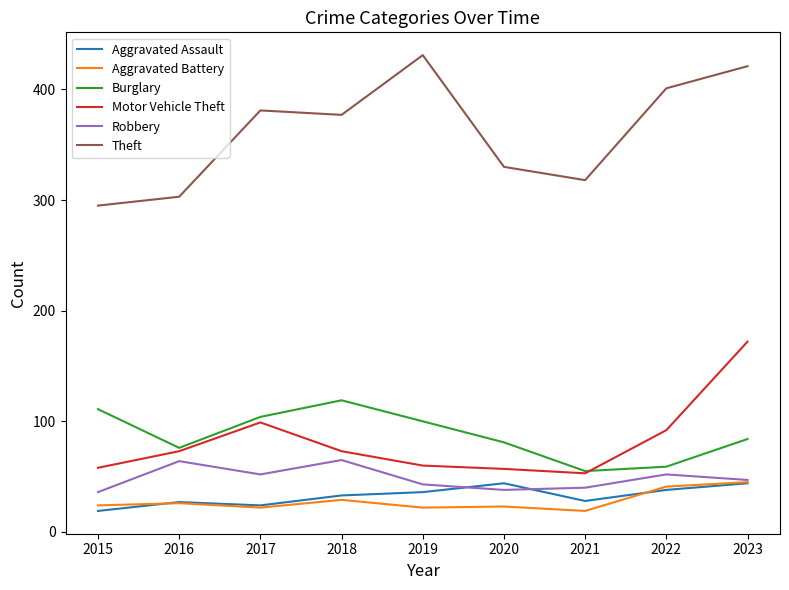

What is the total value across all series at 2017?

682